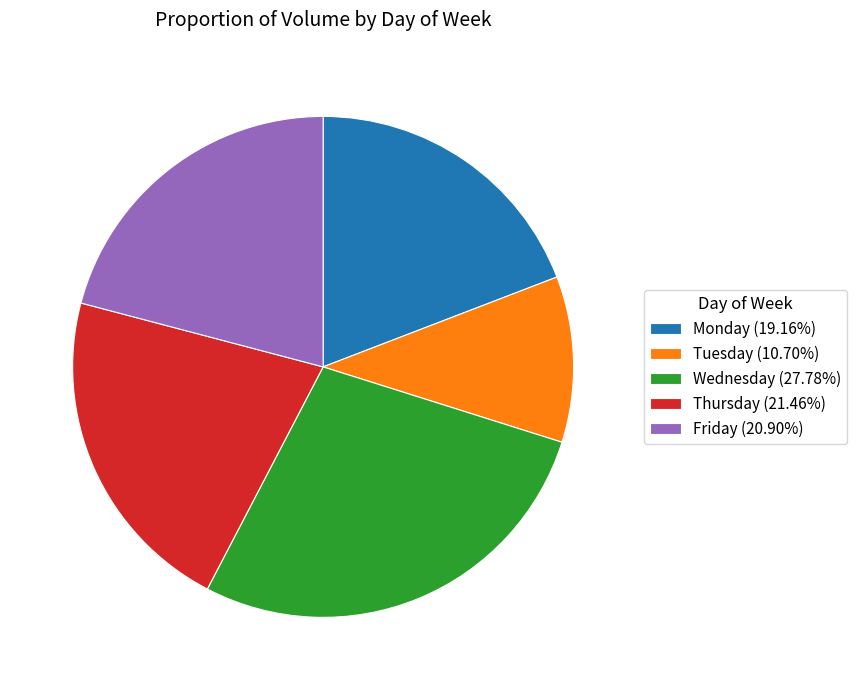

Is there any slice that represents more than half of the pie?

No